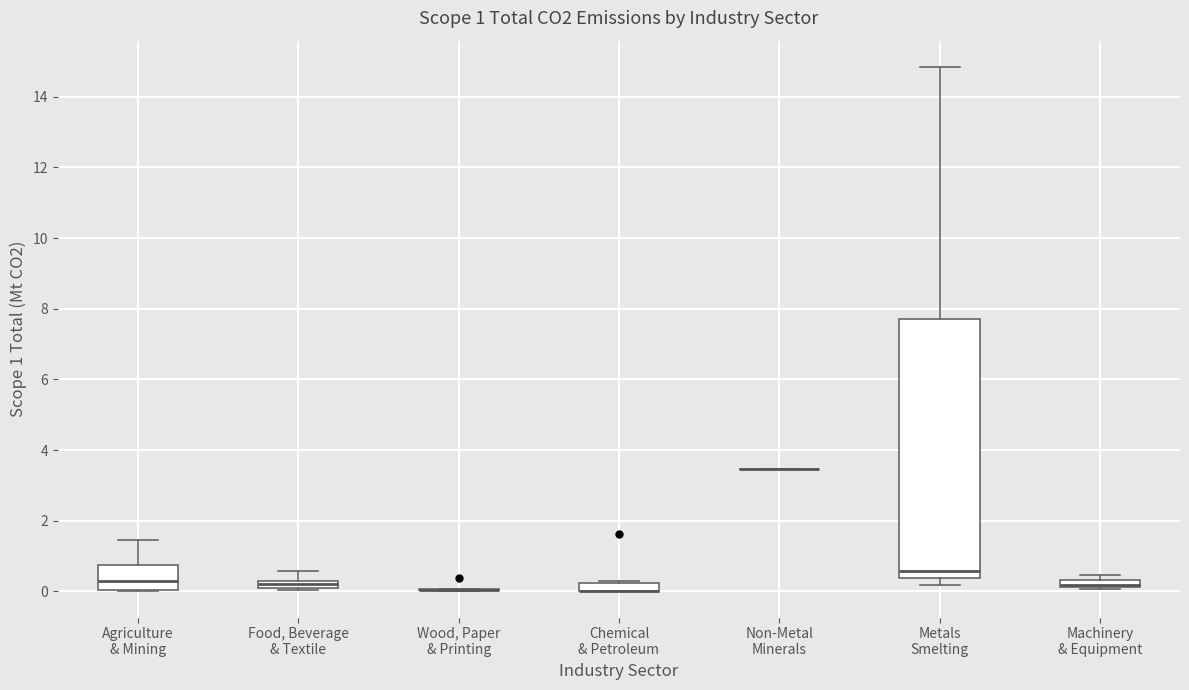

Comparing the boxes themselves (not the whiskers), which one is the tallest?

Metals Smelting